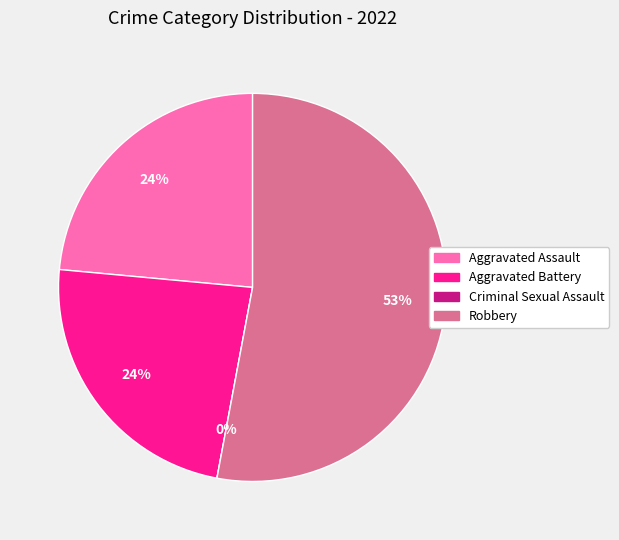

Between Criminal Sexual Assault and Aggravated Assault, which is larger?

Aggravated Assault